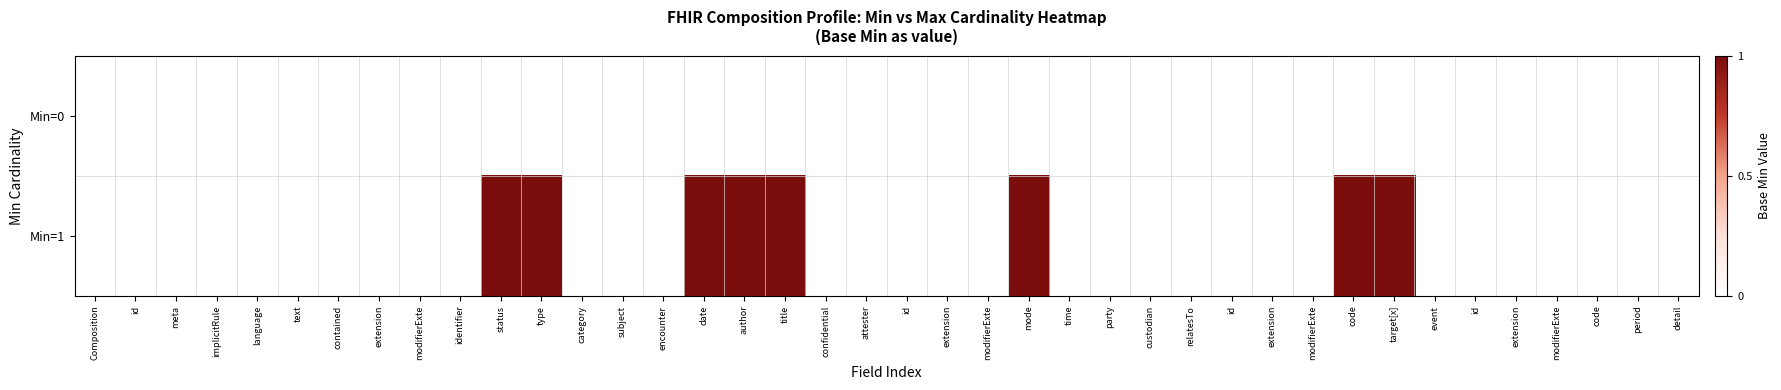

Reading left to right, extract all data points from this chart.

Min=0: Composition=0	id=0	meta=0	implicitRule=0	language=0	text=0	contained=0	extension=0	modifierExte=0	identifier=0	status=0	type=0	category=0	subject=0	encounter=0	date=0	author=0	title=0	confidential=0	attester=0	id=0	extension=0	modifierExte=0	mode=0	time=0	party=0	custodian=0	relatesTo=0	id=0	extension=0	modifierExte=0	code=0	target[x]=0	event=0	id=0	extension=0	modifierExte=0	code=0	period=0	detail=0
Min=1: Composition=0	id=0	meta=0	implicitRule=0	language=0	text=0	contained=0	extension=0	modifierExte=0	identifier=0	status=1	type=1	category=0	subject=0	encounter=0	date=1	author=1	title=1	confidential=0	attester=0	id=0	extension=0	modifierExte=0	mode=1	time=0	party=0	custodian=0	relatesTo=0	id=0	extension=0	modifierExte=0	code=1	target[x]=1	event=0	id=0	extension=0	modifierExte=0	code=0	period=0	detail=0